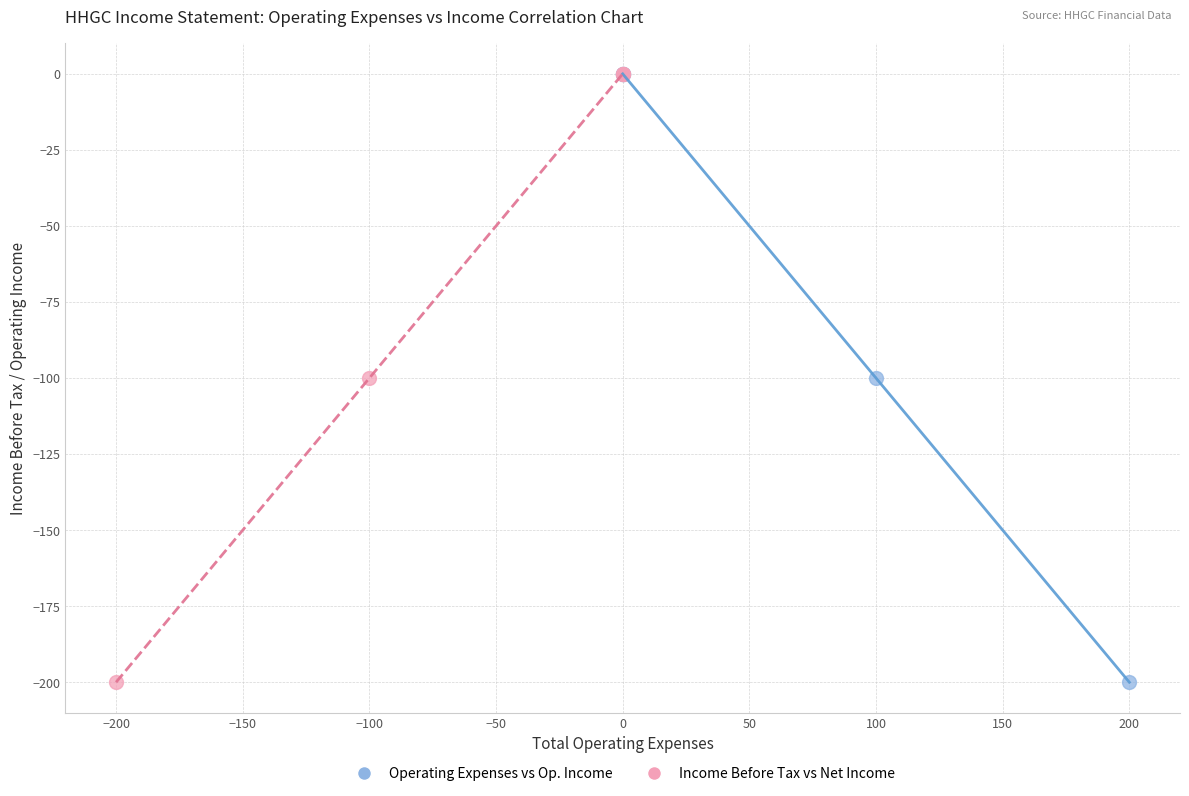

What are all the series names shown in the legend?

Operating Expenses vs Op. Income, Income Before Tax vs Net Income